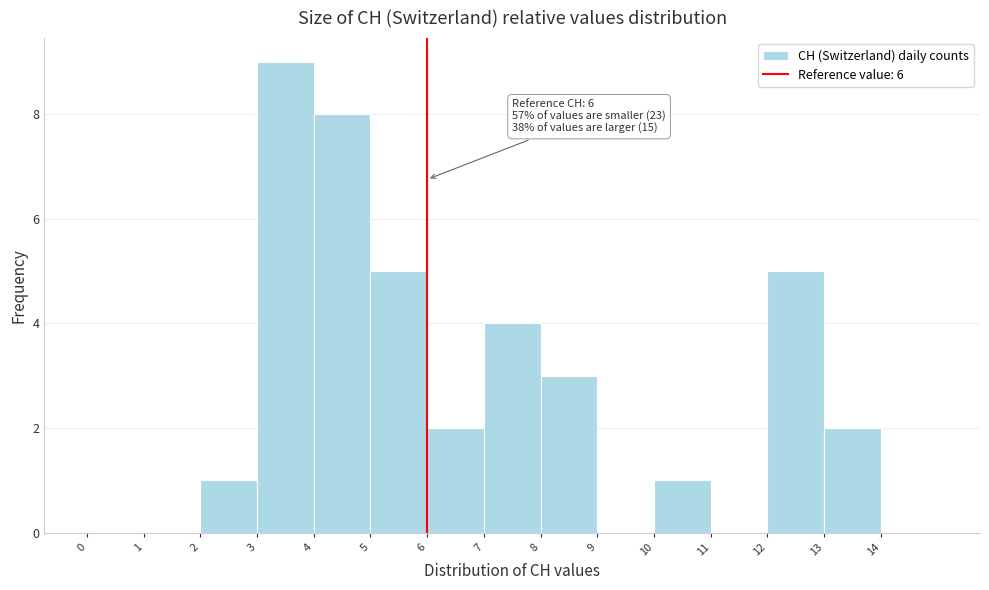

Which range on the x-axis has the tallest bar?

3 to 4